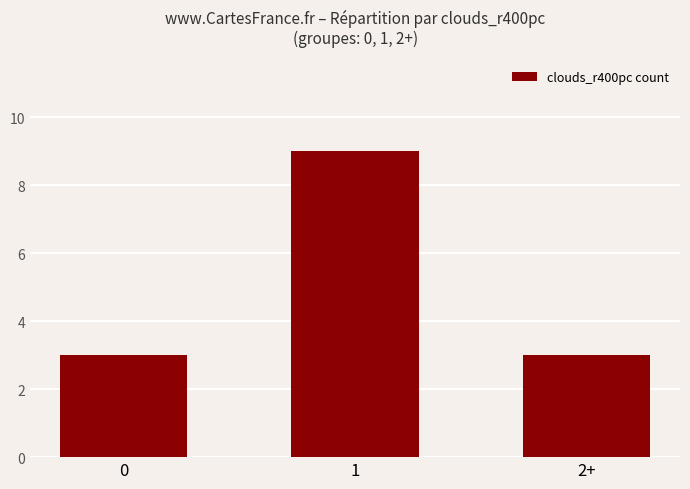

Which category has the highest value across all series?

1